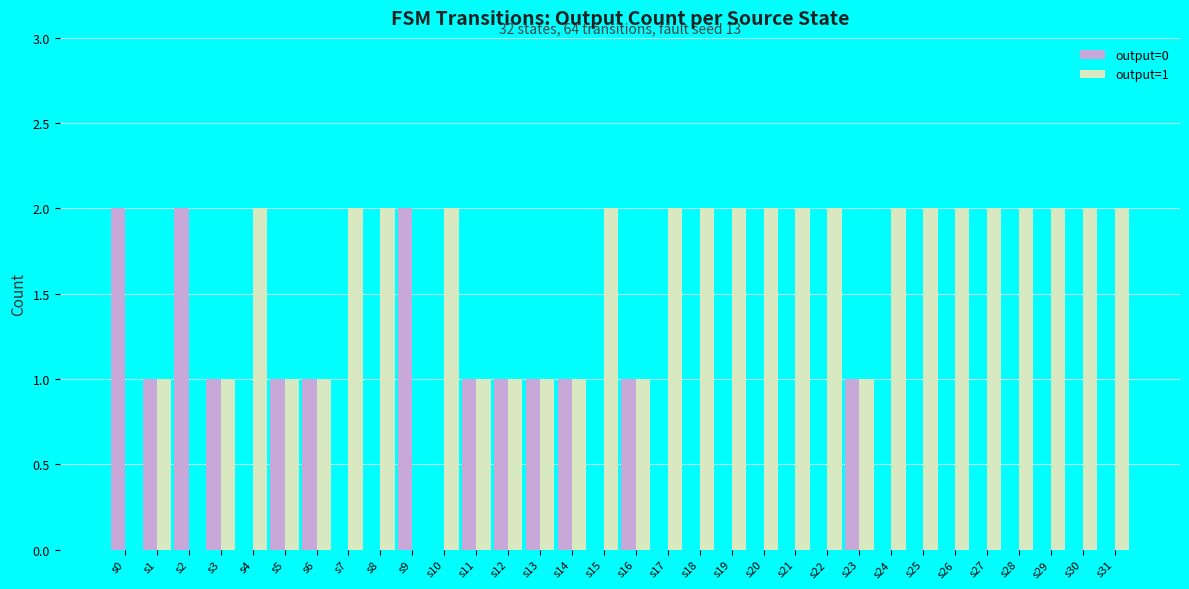

What are all the series names shown in the legend?

output=0, output=1